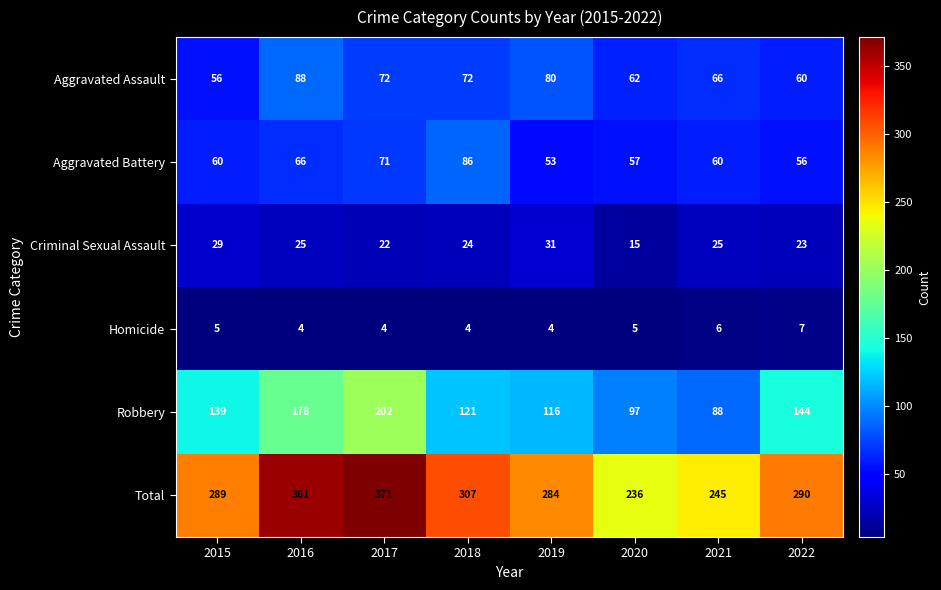

What is the maximum value for Criminal Sexual Assault?

31